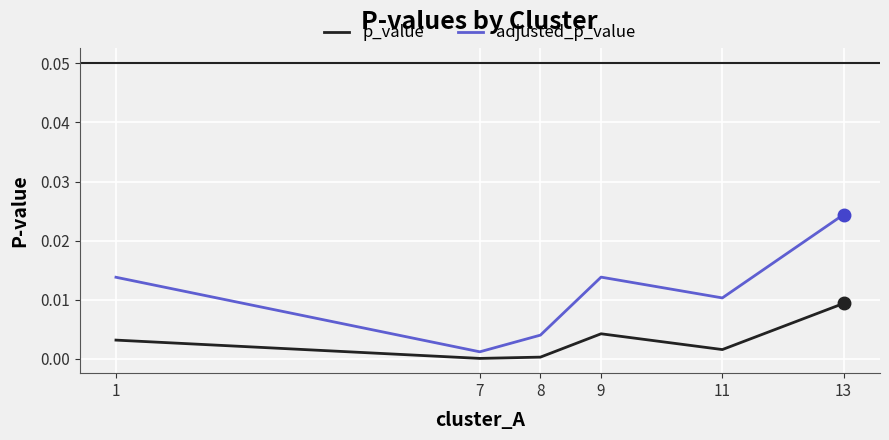

True or false: adjusted_p_value and p_value intersect in this chart.

False